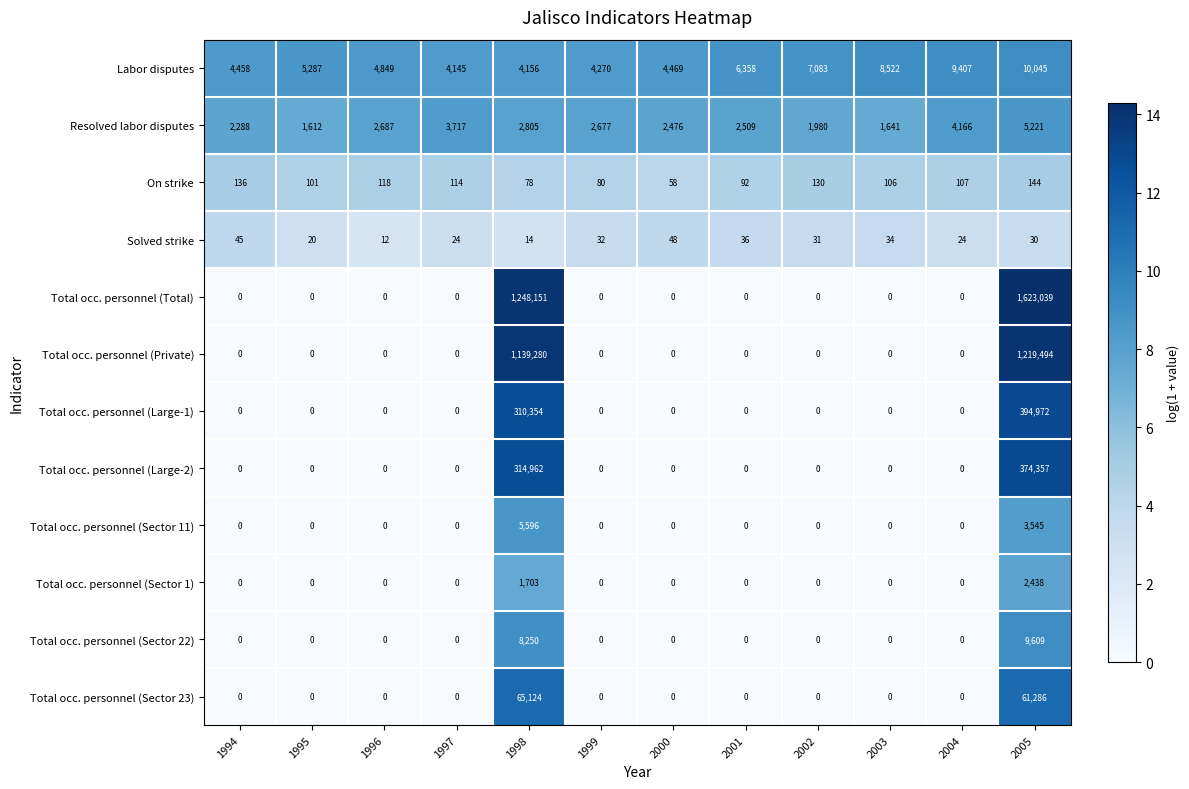

What is the maximum value shown in the chart?

1623039